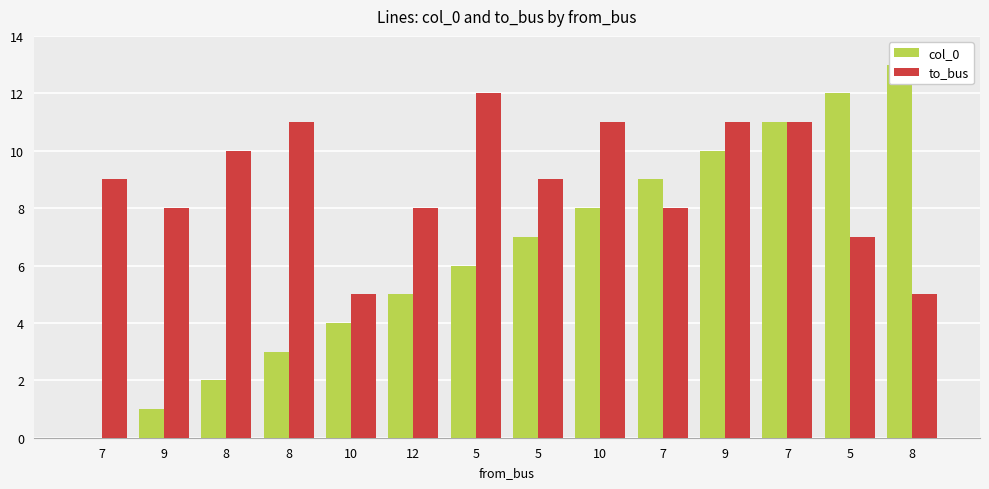

Which series has the largest range (max minus min)?

col_0